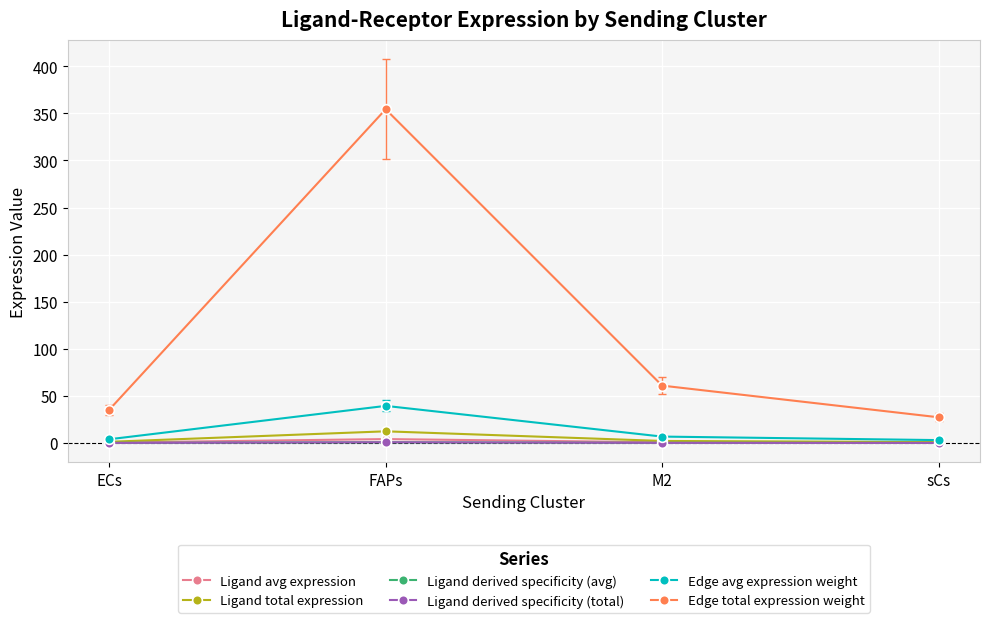

What is the sum of the Edge avg expression weight values at sCs and M2?

9.8